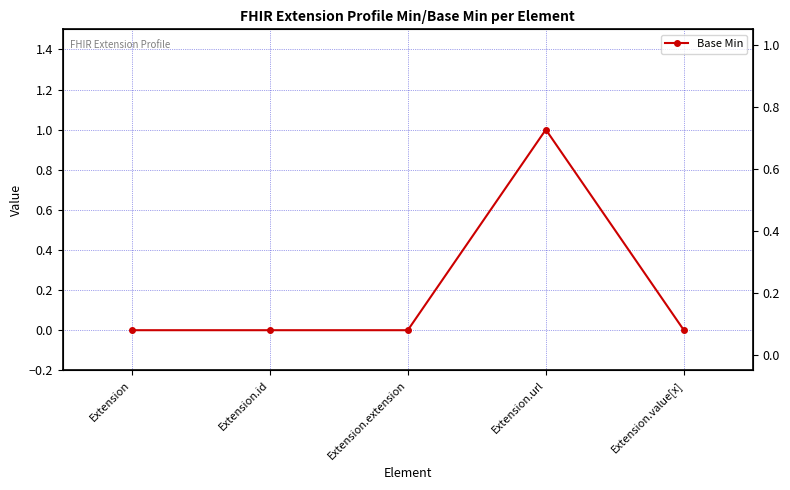

Reading right to left, what are all the values shown in this chart?

0	1	0	0	0